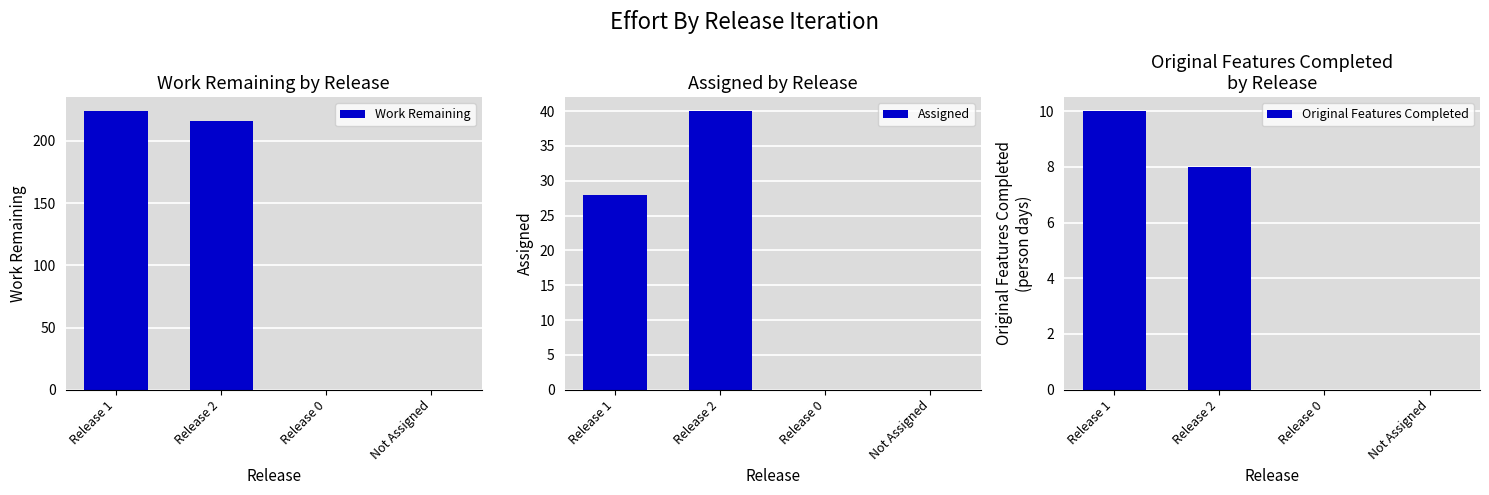

Reading left to right, extract all data points from this chart.

Work Remaining: 224	216	0	0
Assigned: 28	40	0	0
Original Features Completed: 10	8	0	0